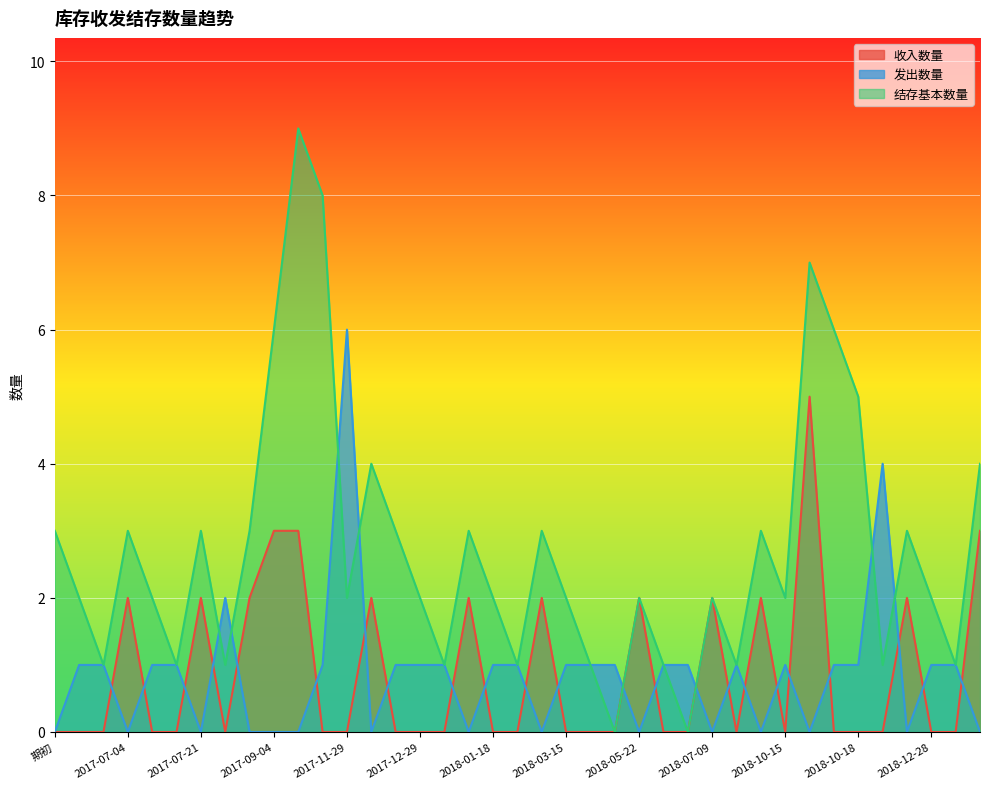

How many data points in 结存基本数量 are above 2?

17